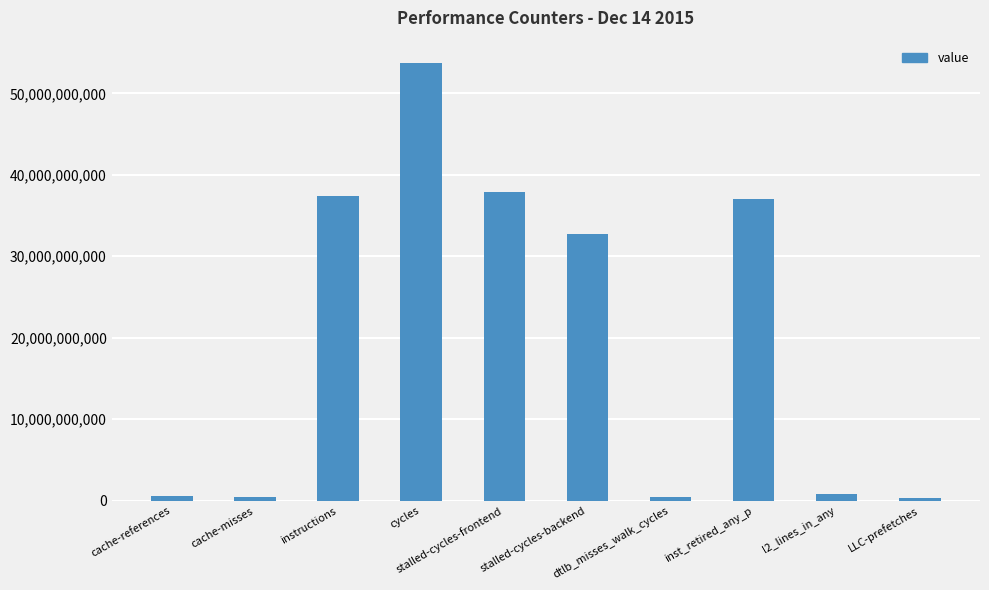

What is the label of the 9th bar from the right?

cache-misses